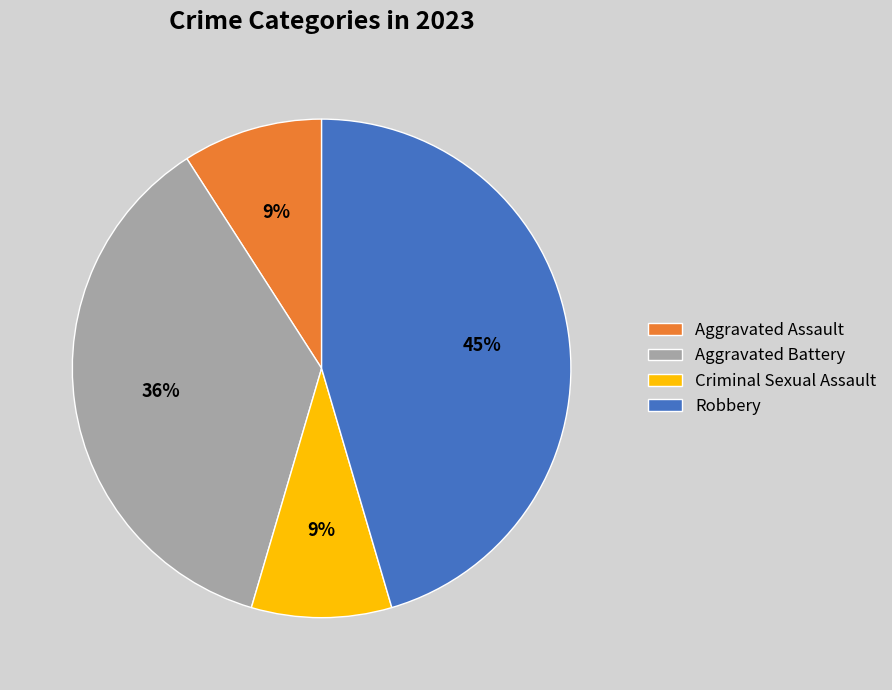

To the nearest percent, what is the average slice percentage?

25%